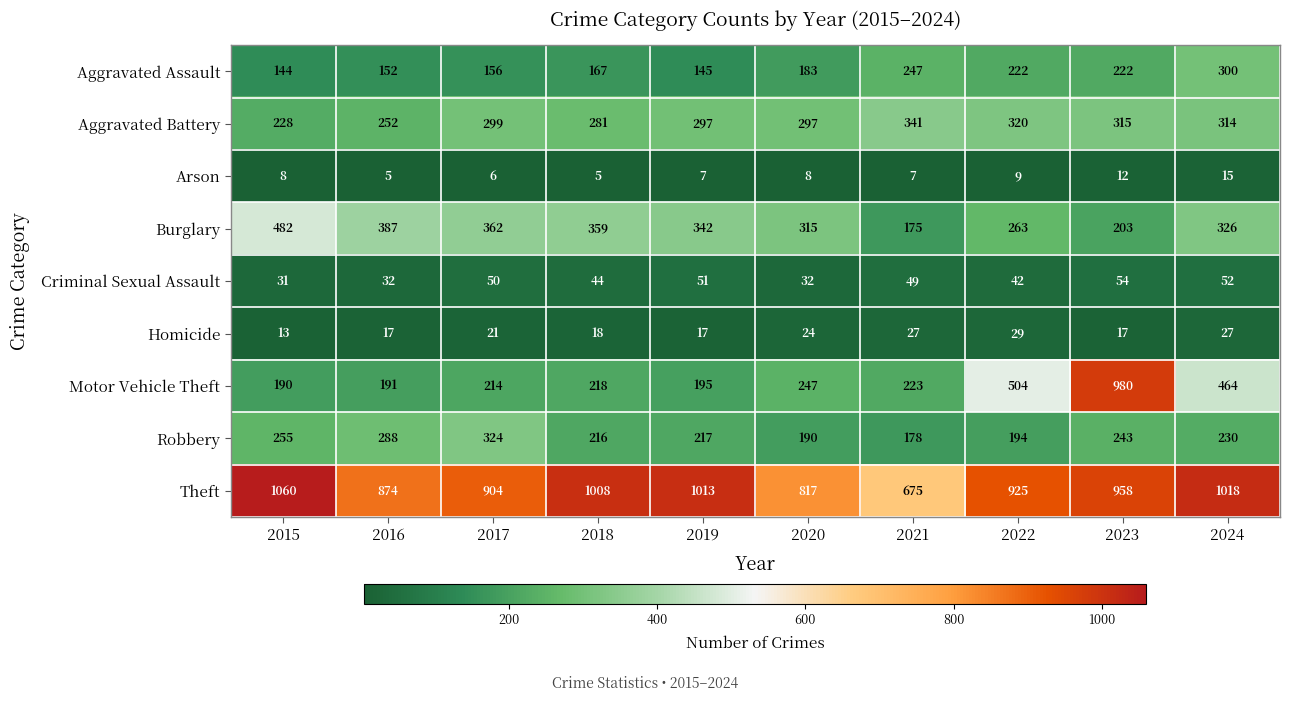

What is the difference between the highest and lowest values at 2018?

1003